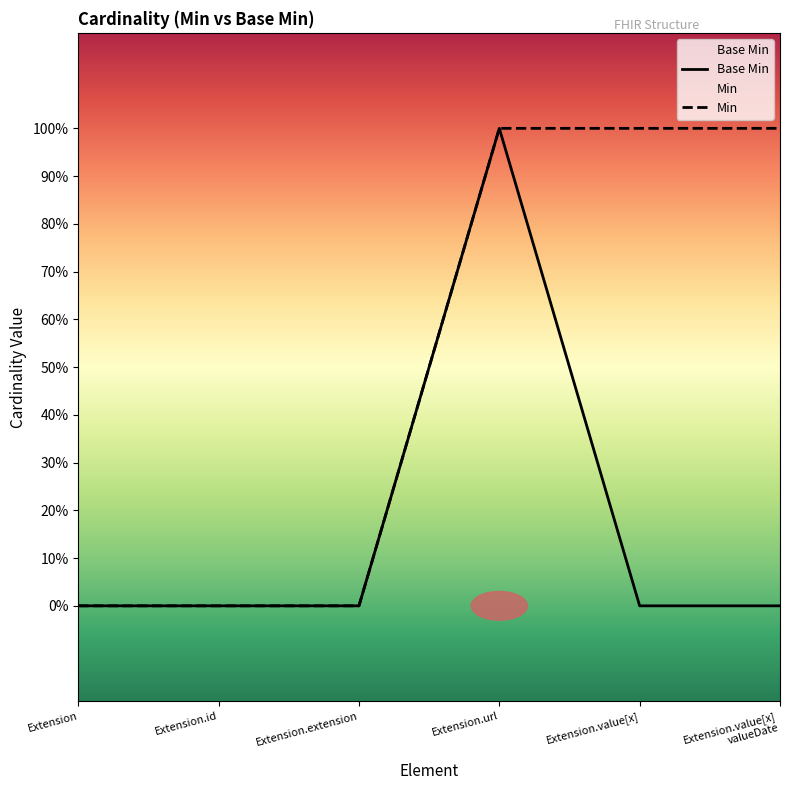

True or false: the data has more than 2 interior local peaks.

False